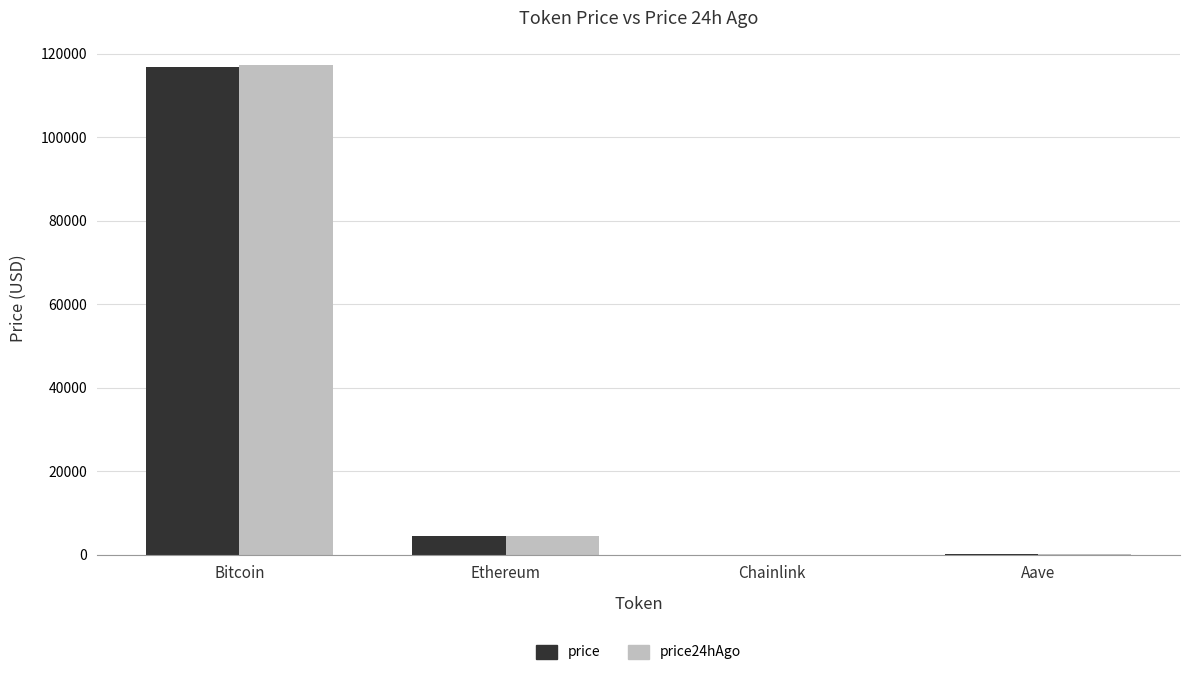

At which label is price closest to 58453?

Ethereum